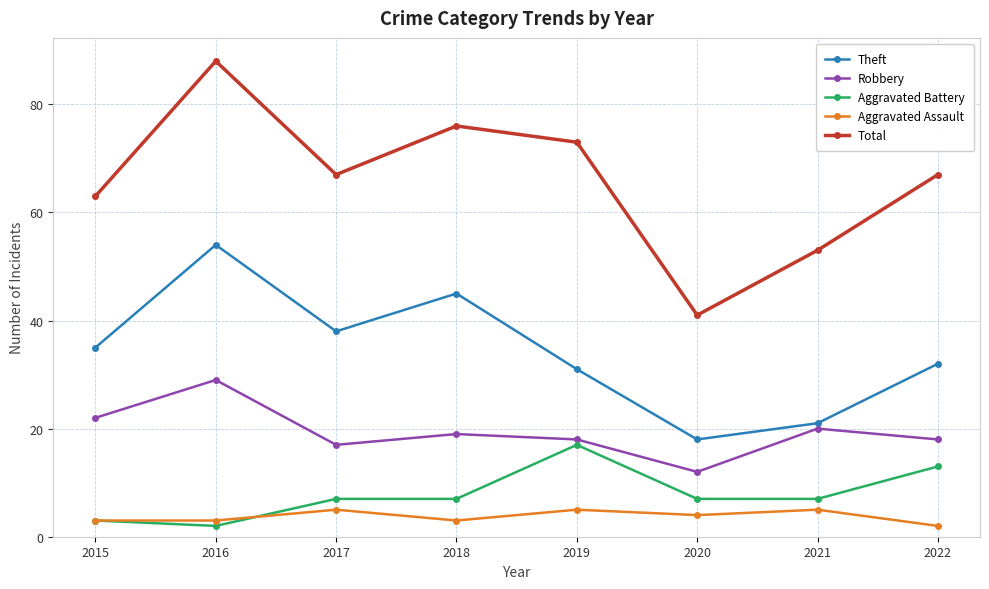

True or false: Robbery and Theft cross at least once.

False